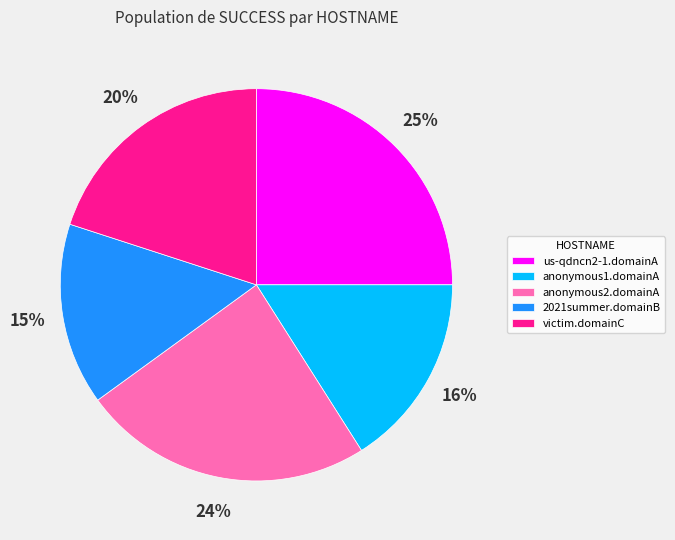

Does 2021summer.domainB represent more than half of the total?

No